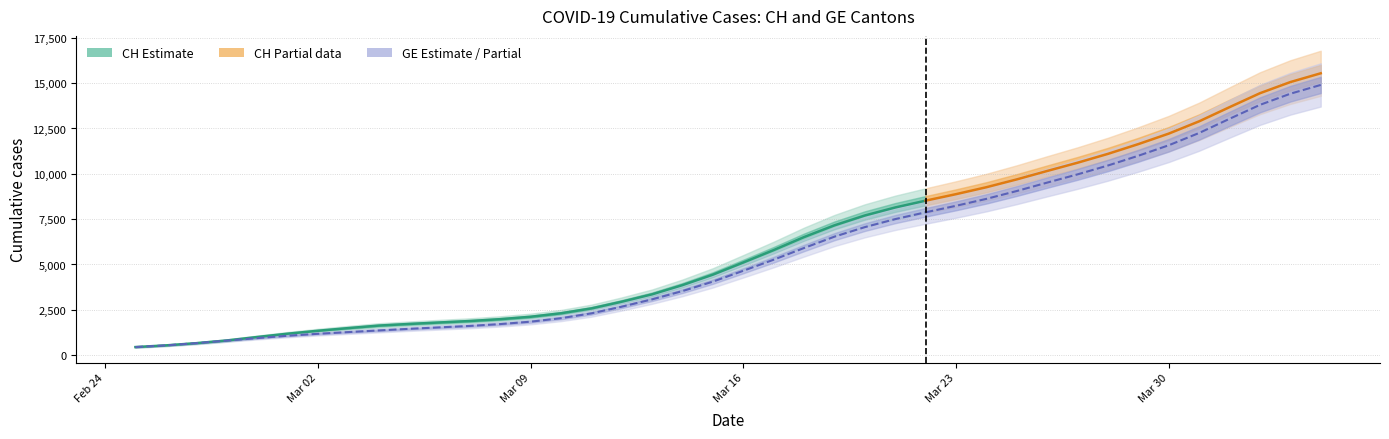

Reading right to left, extract all data points from this chart.

CH: 39=15926	38=15375	37=14561	36=13505	35=12852	34=12086	33=11467	32=11175	31=10613	30=10162	29=9642	28=9196	27=8855	26=8449	25=8249	24=7847	23=7323	22=6644	21=5731	20=5012	19=4259	18=3908	17=3291	16=2845	15=2472	14=2226	13=2051	12=1952	11=1885	10=1809	9=1715	8=1652	7=1544	6=1436	5=1113	4=981	3=840	2=630	GE=479	CH=375
GE: 39=15284	38=14733	37=13919	36=12863	35=12210	34=11444	33=10825	32=10533	31=9971	30=9520	29=9000	28=8554	27=8213	26=7807	25=7607	24=7205	23=6681	22=6002	21=5174	20=4485	19=3978	18=3627	17=3010	16=2574	15=2201	14=1955	13=1780	12=1681	11=1614	10=1538	9=1447	8=1384	7=1278	6=1171	5=1083	4=981	3=840	2=630	GE=479	CH=375